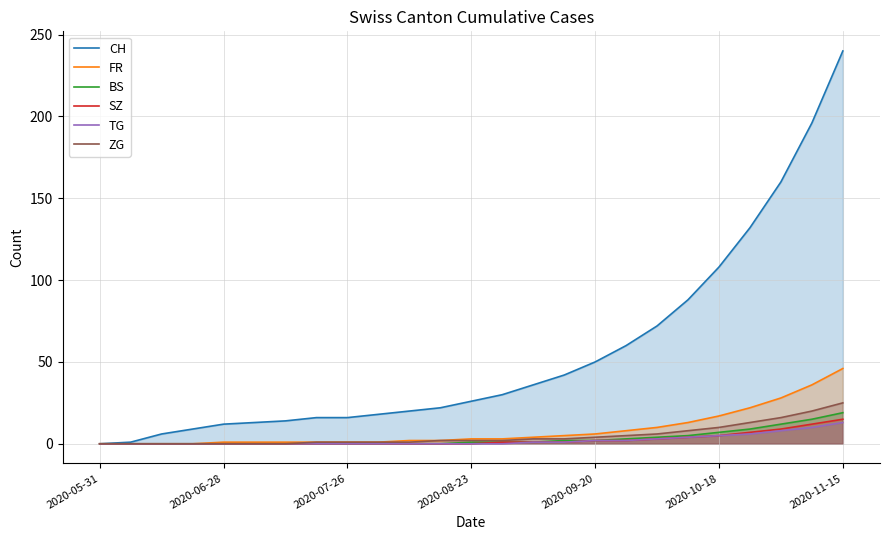

At which category is the sum across all series the highest?

2020-11-15